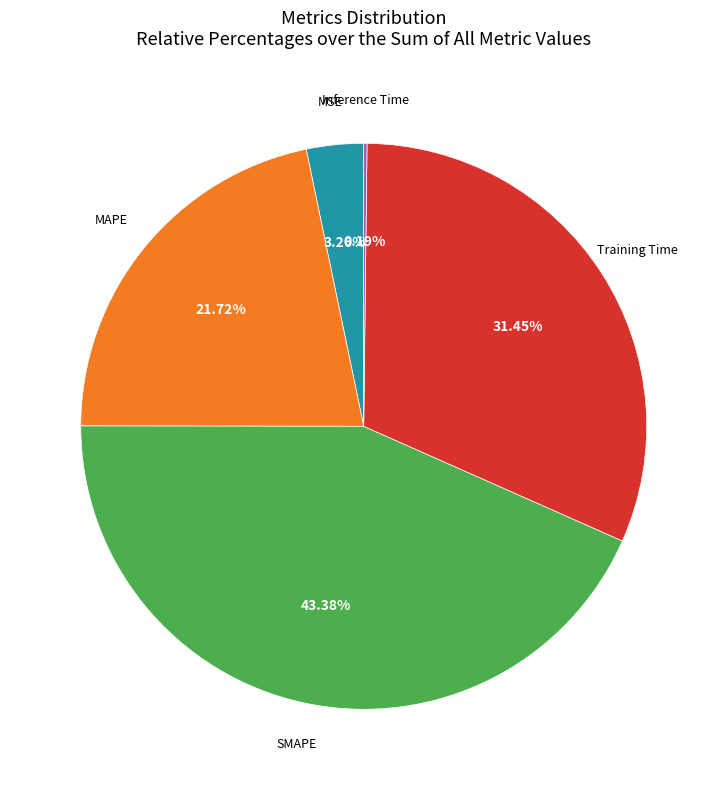

Does any single category account for the majority?

No